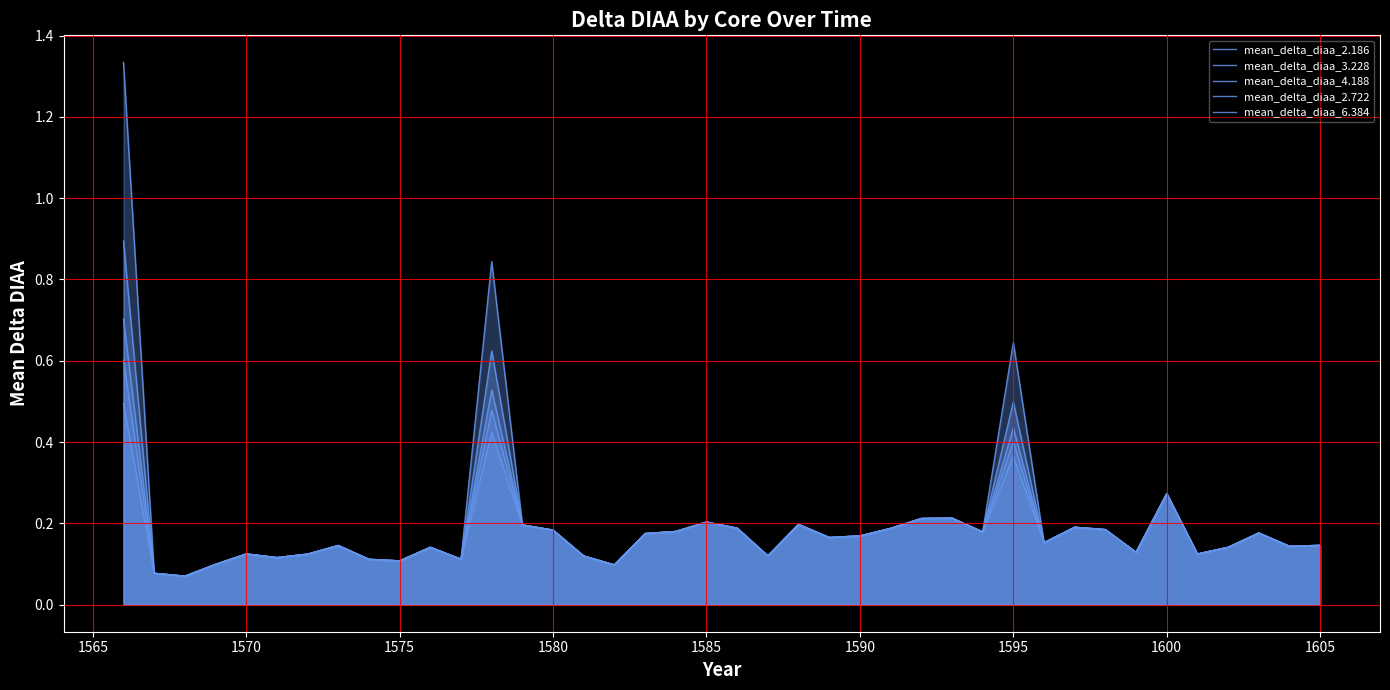

Reading left to right, what are all the values shown in this chart?

mean_delta_diaa_2.186: 0.5	0.1	0.1	0.1	0.1	0.1	0.1	0.1	0.1	0.1	0.1	0.1	0.4	0.2	0.2	0.1	0.1	0.2	0.2	0.2	0.2	0.1	0.2	0.2	0.2	0.2	0.2	0.2	0.2	0.4	0.2	0.2	0.2	0.1	0.3	0.1	0.1	0.2	0.1	0.1
mean_delta_diaa_3.228: 0.7	0.1	0.1	0.1	0.1	0.1	0.1	0.1	0.1	0.1	0.1	0.1	0.5	0.2	0.2	0.1	0.1	0.2	0.2	0.2	0.2	0.1	0.2	0.2	0.2	0.2	0.2	0.2	0.2	0.4	0.2	0.2	0.2	0.1	0.3	0.1	0.1	0.2	0.1	0.1
mean_delta_diaa_4.188: 0.9	0.1	0.1	0.1	0.1	0.1	0.1	0.1	0.1	0.1	0.1	0.1	0.6	0.2	0.2	0.1	0.1	0.2	0.2	0.2	0.2	0.1	0.2	0.2	0.2	0.2	0.2	0.2	0.2	0.5	0.2	0.2	0.2	0.1	0.3	0.1	0.1	0.2	0.1	0.1
mean_delta_diaa_2.722: 0.6	0.1	0.1	0.1	0.1	0.1	0.1	0.1	0.1	0.1	0.1	0.1	0.5	0.2	0.2	0.1	0.1	0.2	0.2	0.2	0.2	0.1	0.2	0.2	0.2	0.2	0.2	0.2	0.2	0.4	0.2	0.2	0.2	0.1	0.3	0.1	0.1	0.2	0.1	0.1
mean_delta_diaa_6.384: 1.3	0.1	0.1	0.1	0.1	0.1	0.1	0.1	0.1	0.1	0.1	0.1	0.8	0.2	0.2	0.1	0.1	0.2	0.2	0.2	0.2	0.1	0.2	0.2	0.2	0.2	0.2	0.2	0.2	0.6	0.2	0.2	0.2	0.1	0.3	0.1	0.1	0.2	0.1	0.1